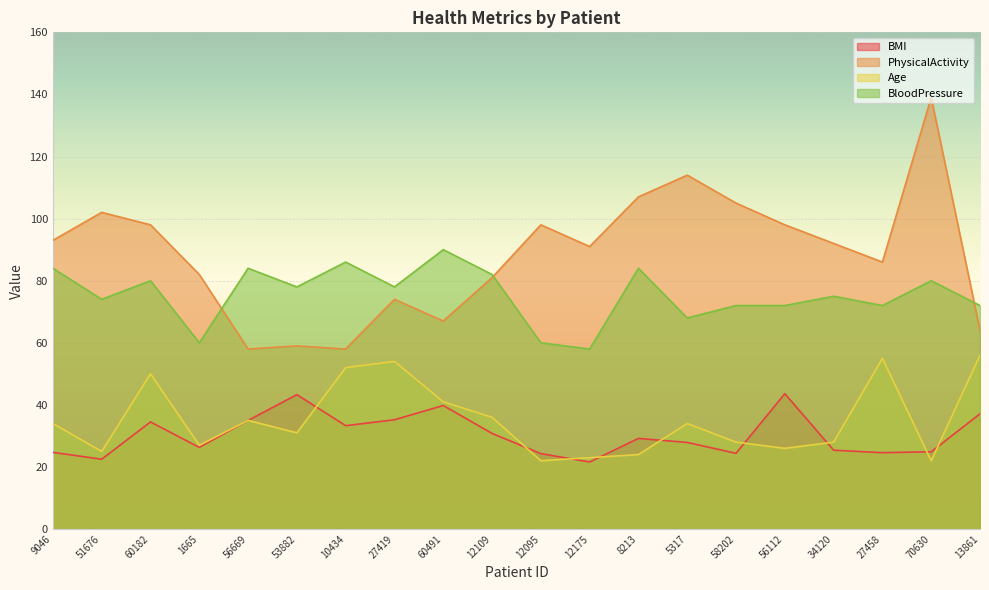

What is the minimum value shown in the chart?

21.6